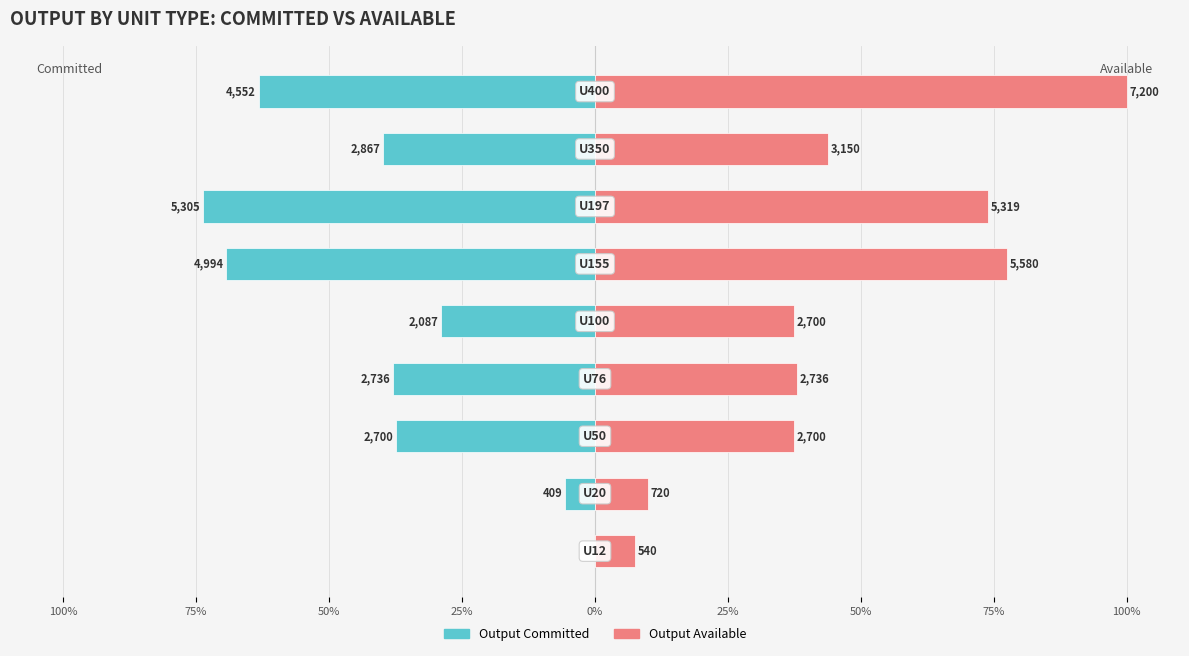

Reading left to right, transcribe all the data shown in this chart.

Output Committed: 100%=0.0	75%=-5.7	50%=-37.5	25%=-38.0	0%=-29.0	25%=-69.4	50%=-73.7	75%=-39.8	100%=-63.2
Output Available: 100%=7.5	75%=10.0	50%=37.5	25%=38.0	0%=37.5	25%=77.5	50%=73.9	75%=43.8	100%=100.0